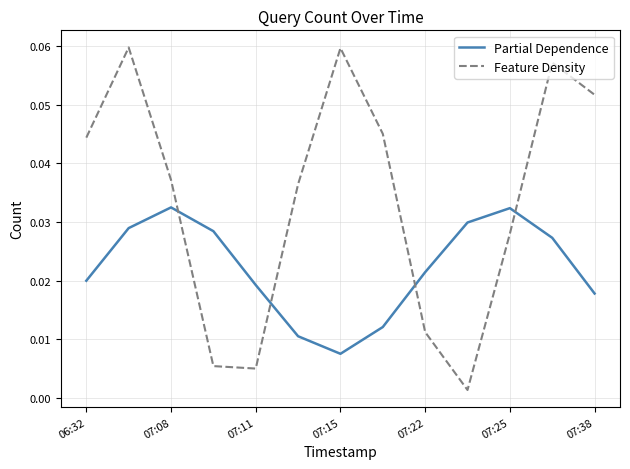

How many intersections are there between Partial Dependence and Feature Density?

4